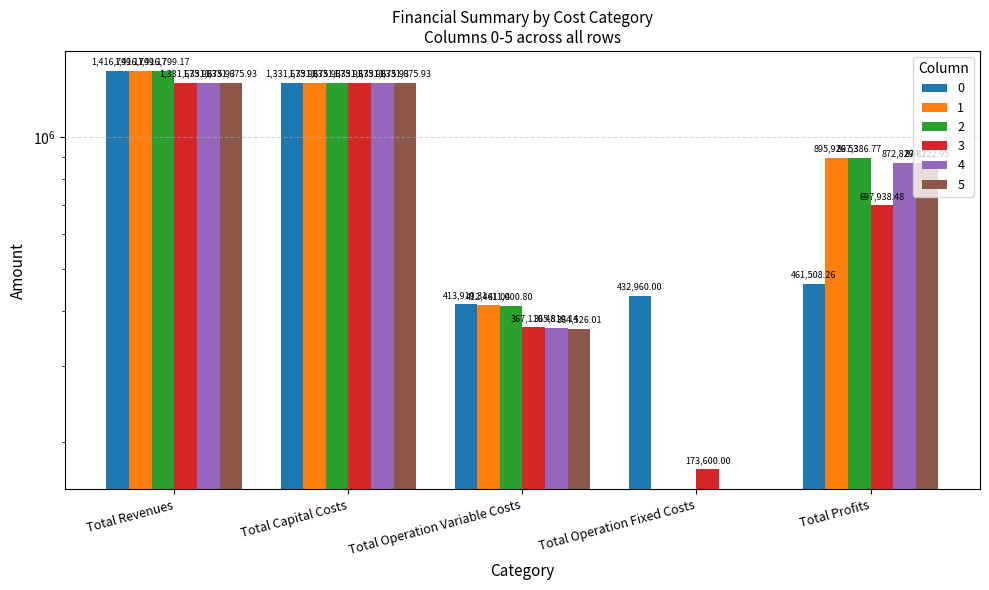

Is the value of 2 at Total Capital Costs greater than the value of 3 at Total Profits?

Yes